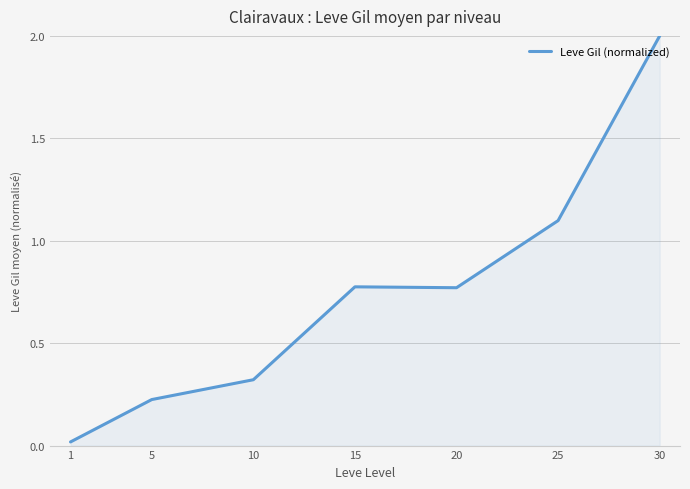

What is the change in value from 5 to 30?

+1.8